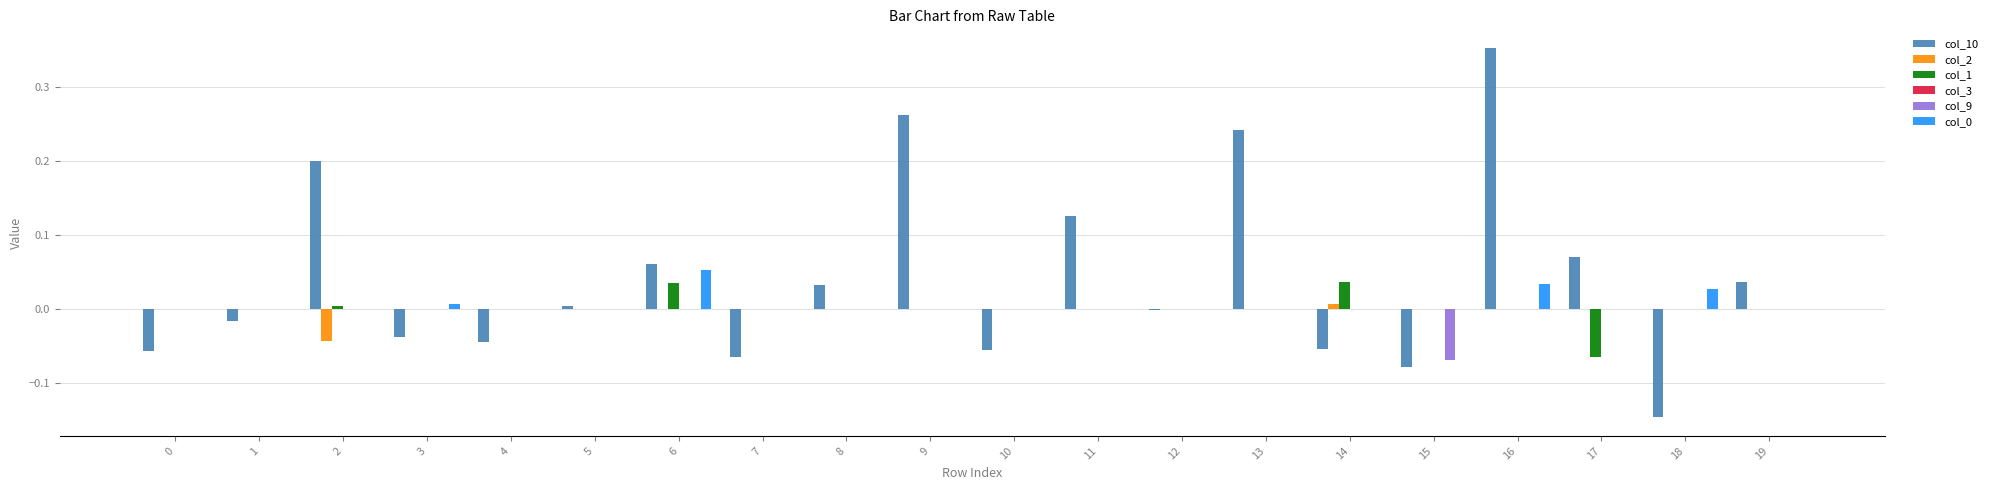

True or false: col_10 has a value of -0.0 at 3.

True